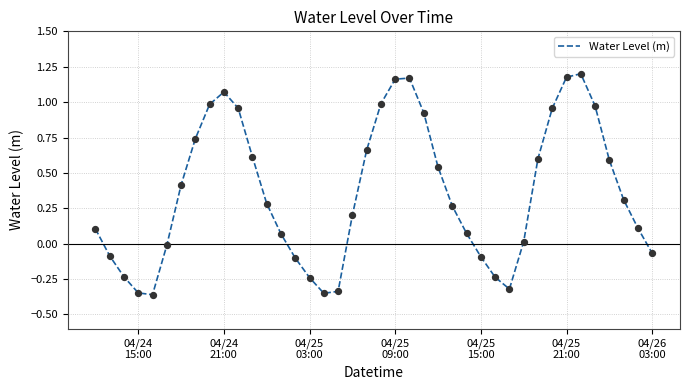

What is the difference between the maximum and minimum values?

1.6